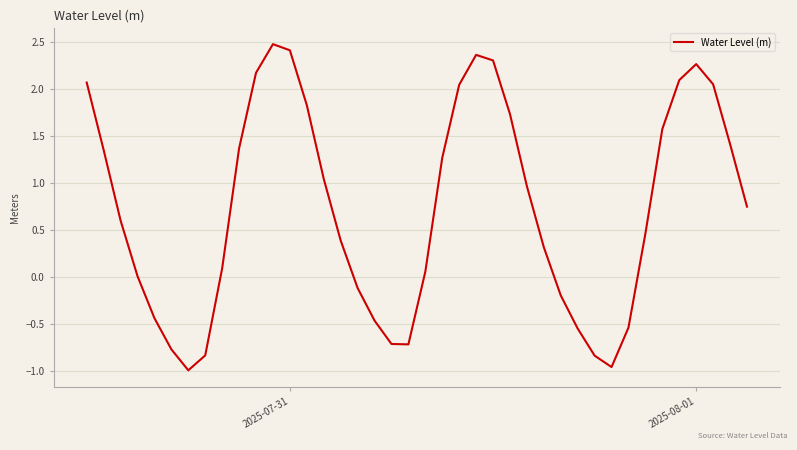

What is the smallest value displayed?

-1.0